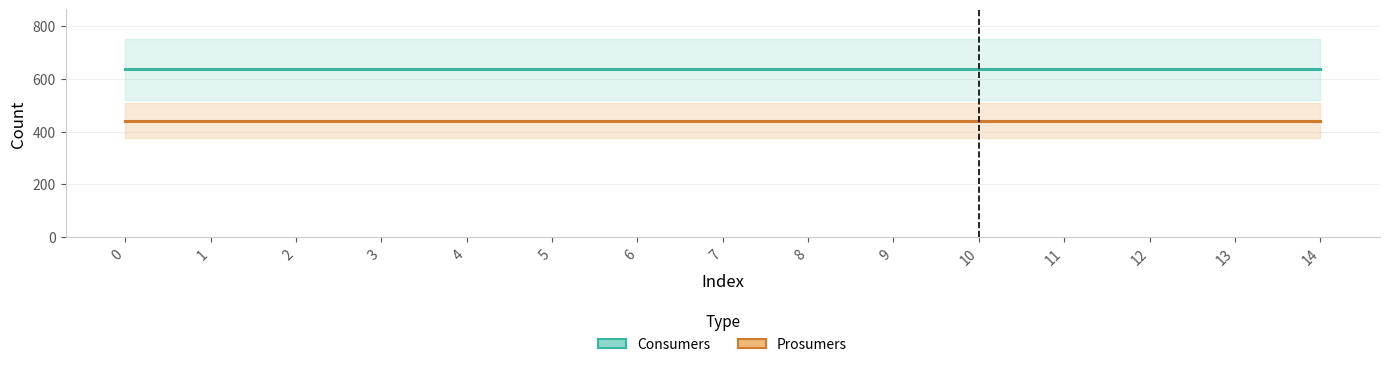

List the series in order of their overall mean, lowest first.

Prosumers, Consumers